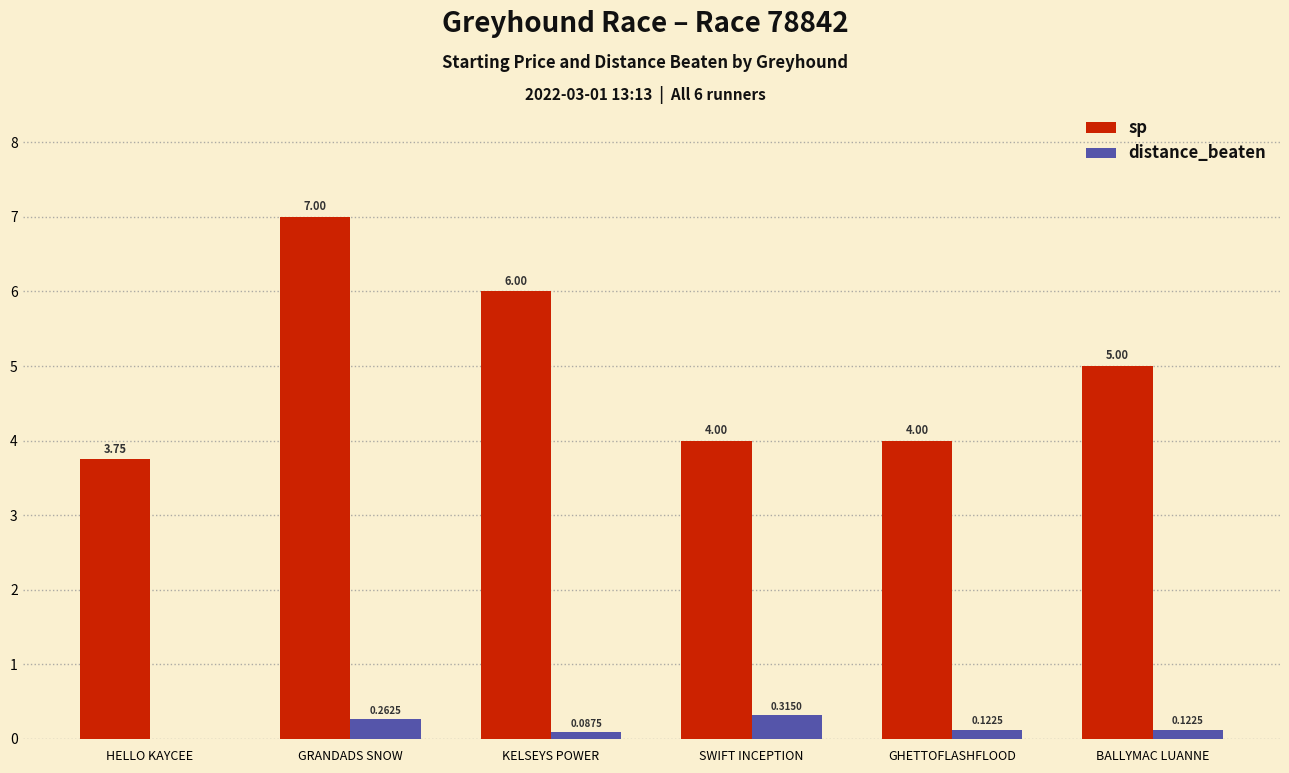

How many groups of bars are there?

6